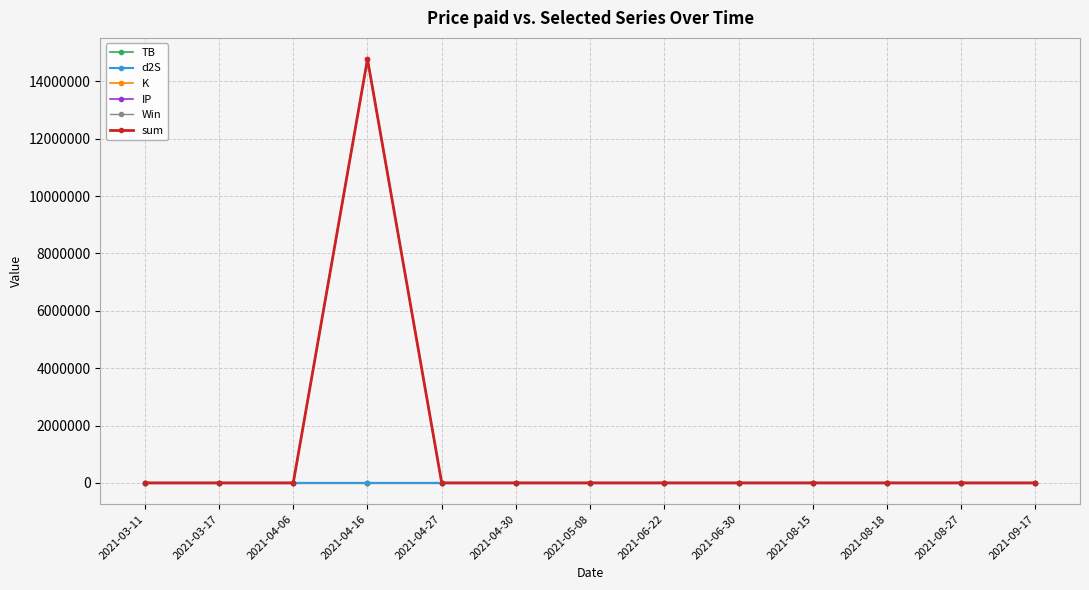

Between 2021-04-06 and 2021-04-16, which series saw the biggest shift?

sum